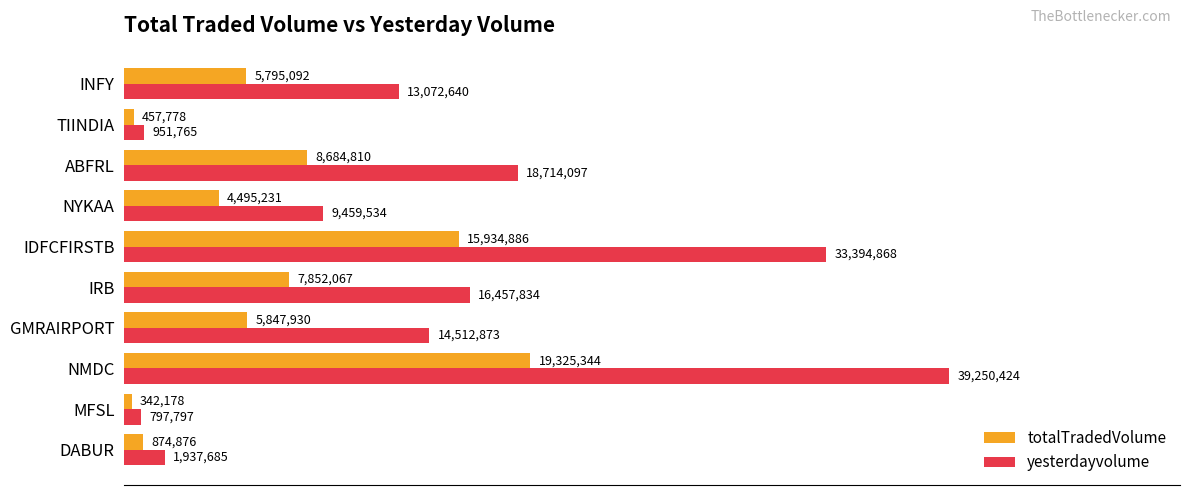

Rank the series by their average value, from highest to lowest.

yesterdayvolume, totalTradedVolume